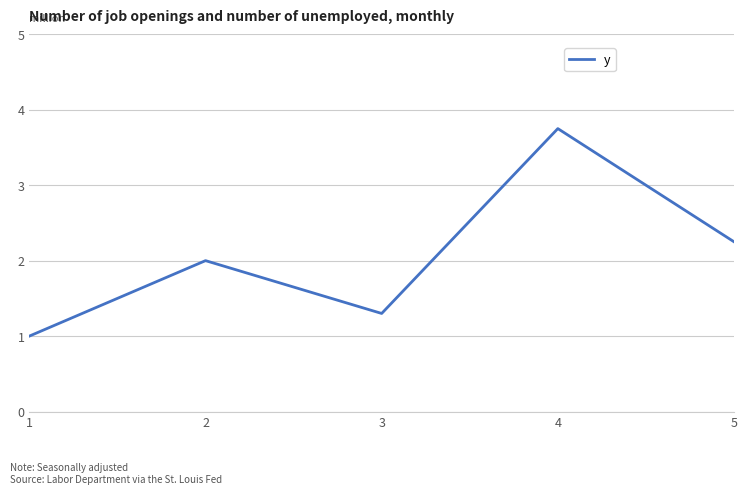

List the labels in order of value, smallest first.

1, 3, 2, 5, 4